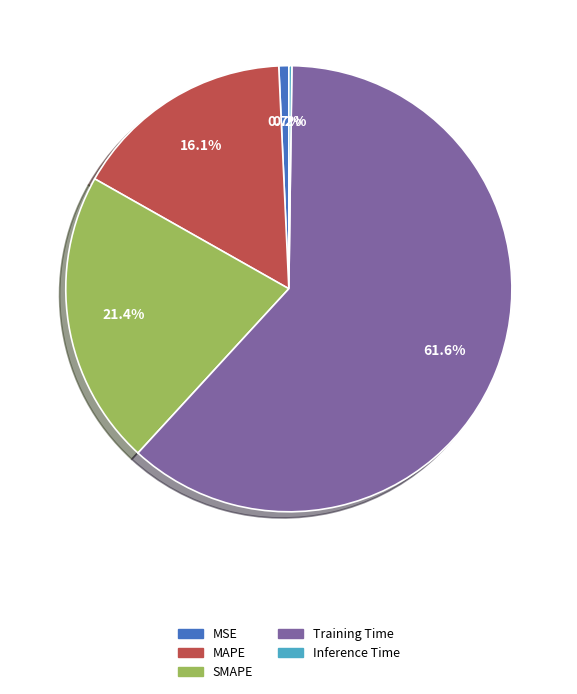

To the nearest percent, what is the combined percentage of MAPE and Training Time?

78%